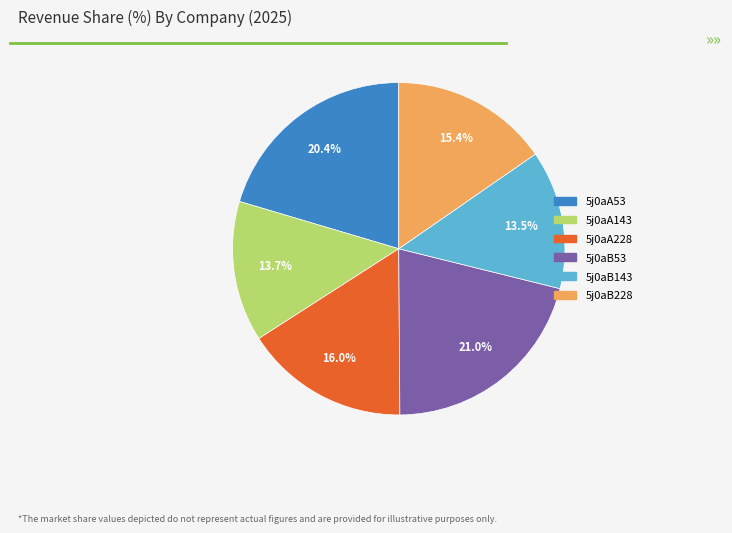

Is it true that 5j0aA143 is 14% of the pie?

True